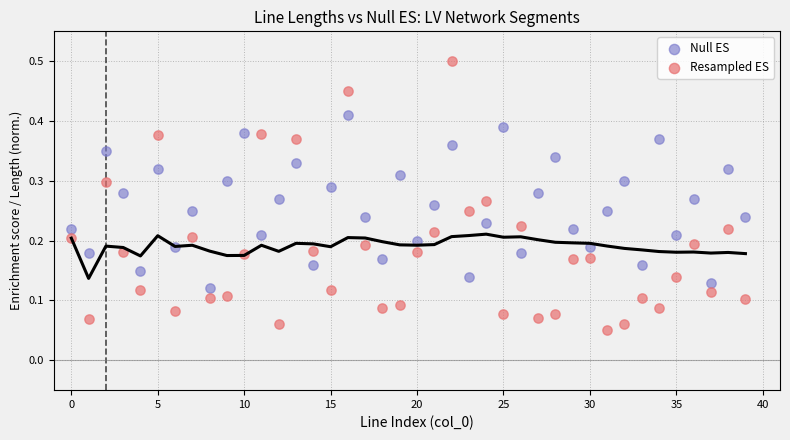

Which series has the widest spread of Y values?

Resampled ES